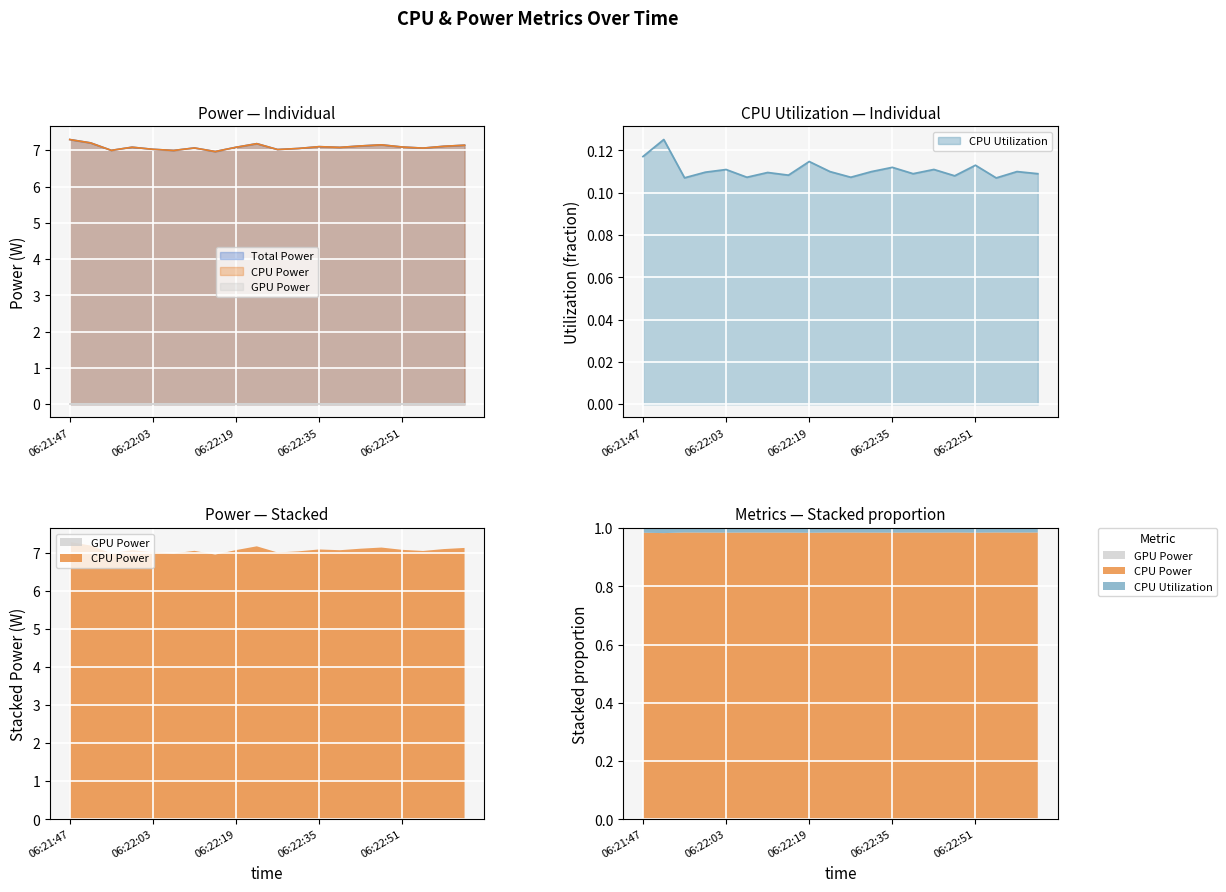

How many categories are shown in the chart?

20